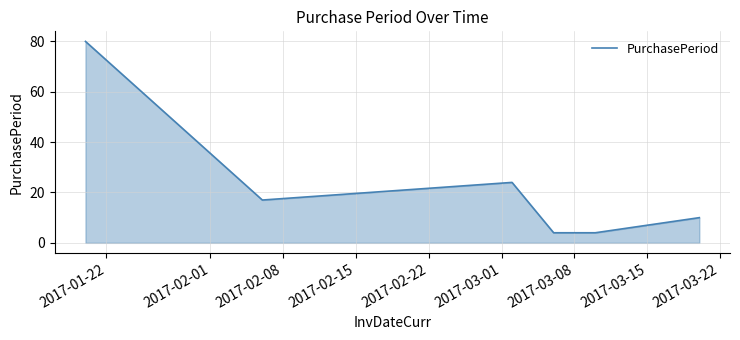

What is the average value?

23